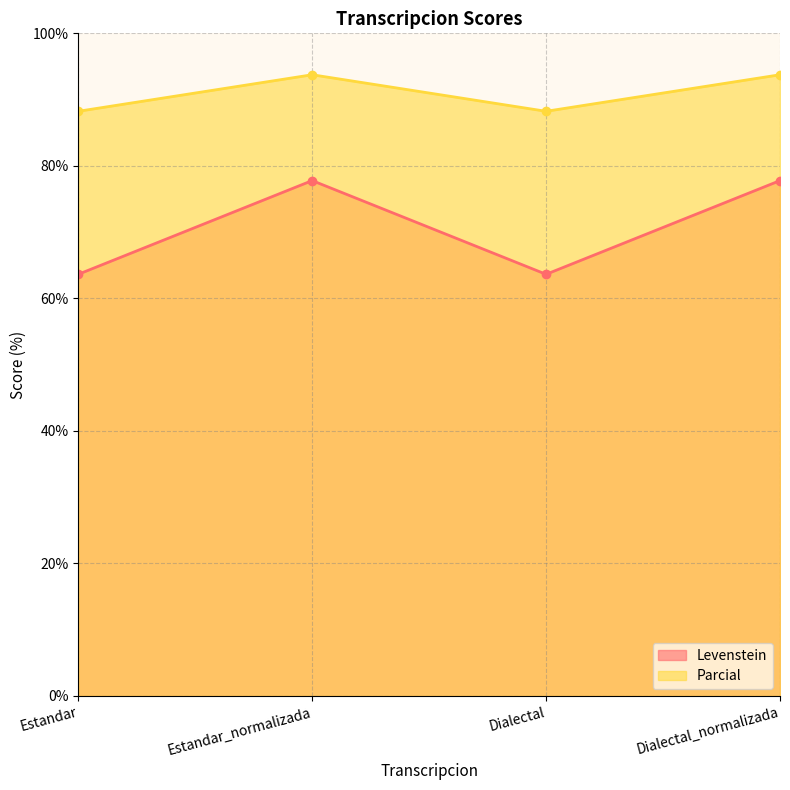

Between Estandar_normalizada and Dialectal, which series saw the biggest shift?

Levenstein